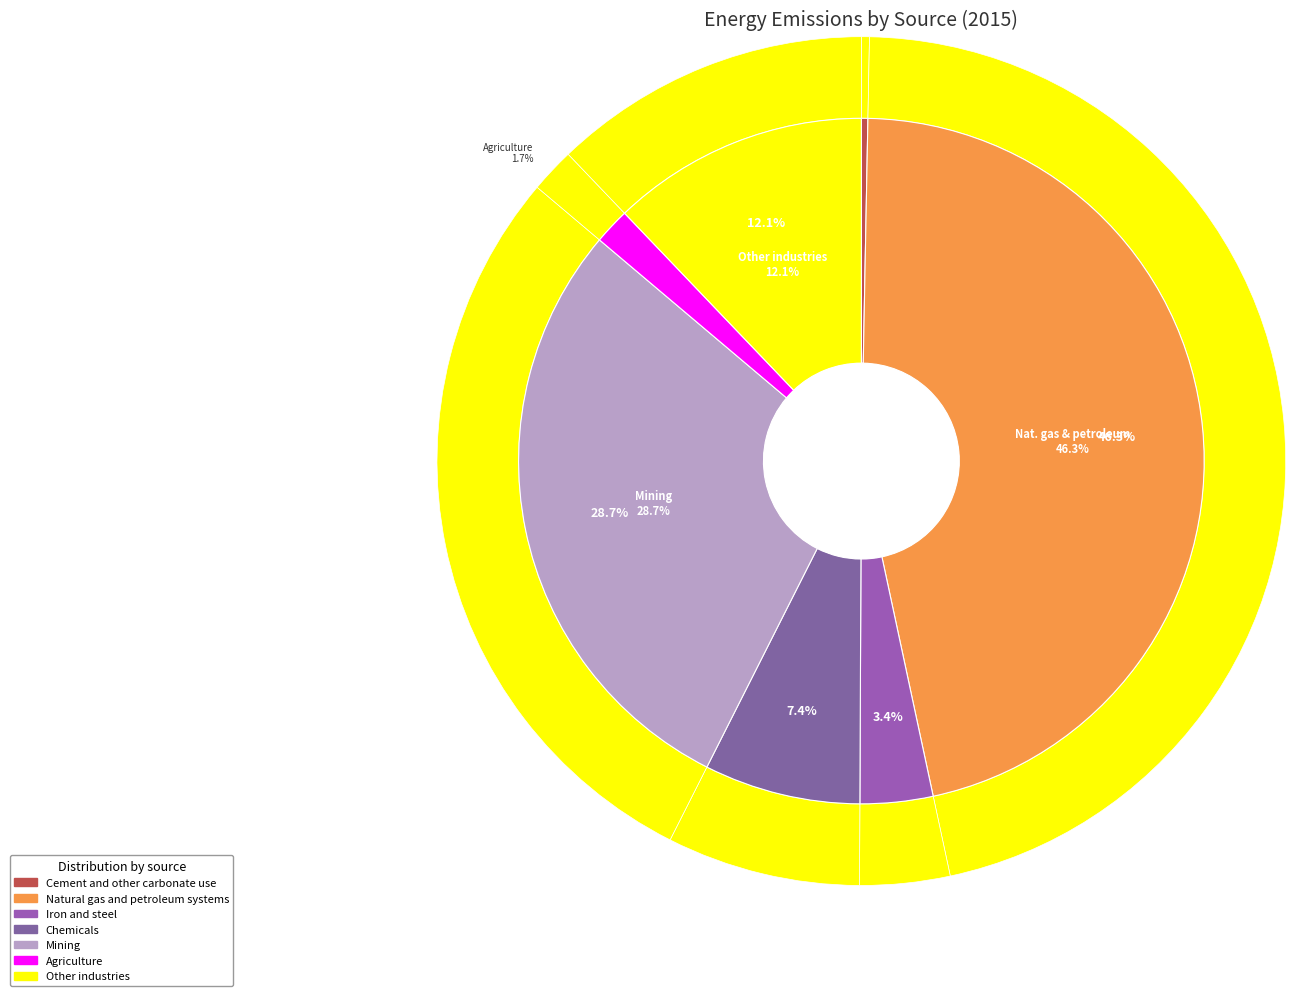

Is Agriculture (BTU) the majority of the pie?

No